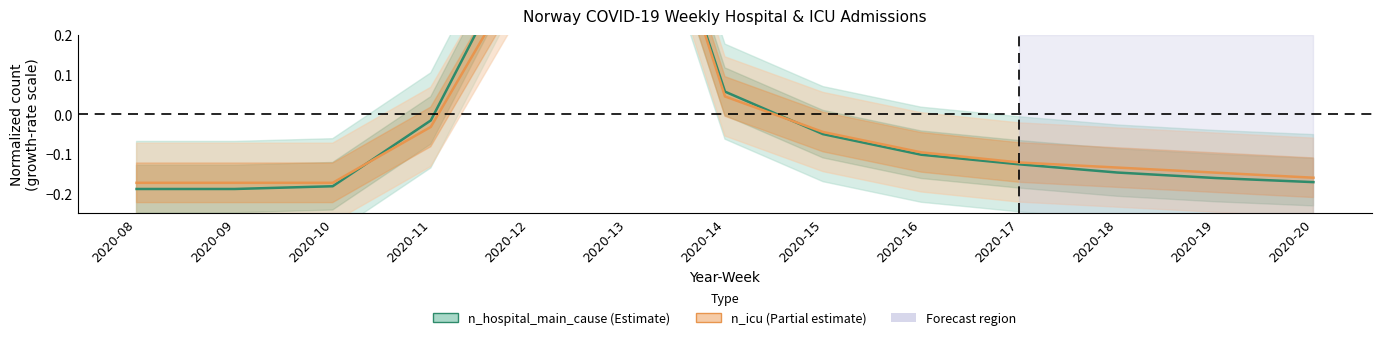

Is this an area chart (filled region under the line)?

No